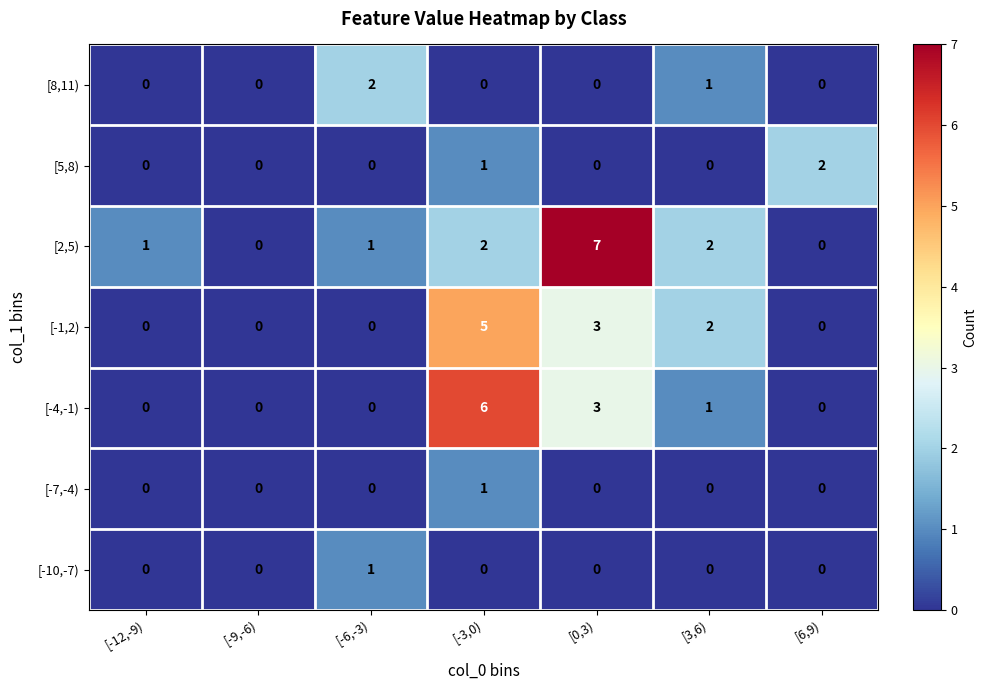

Which category has the highest value across all series?

[0,3)